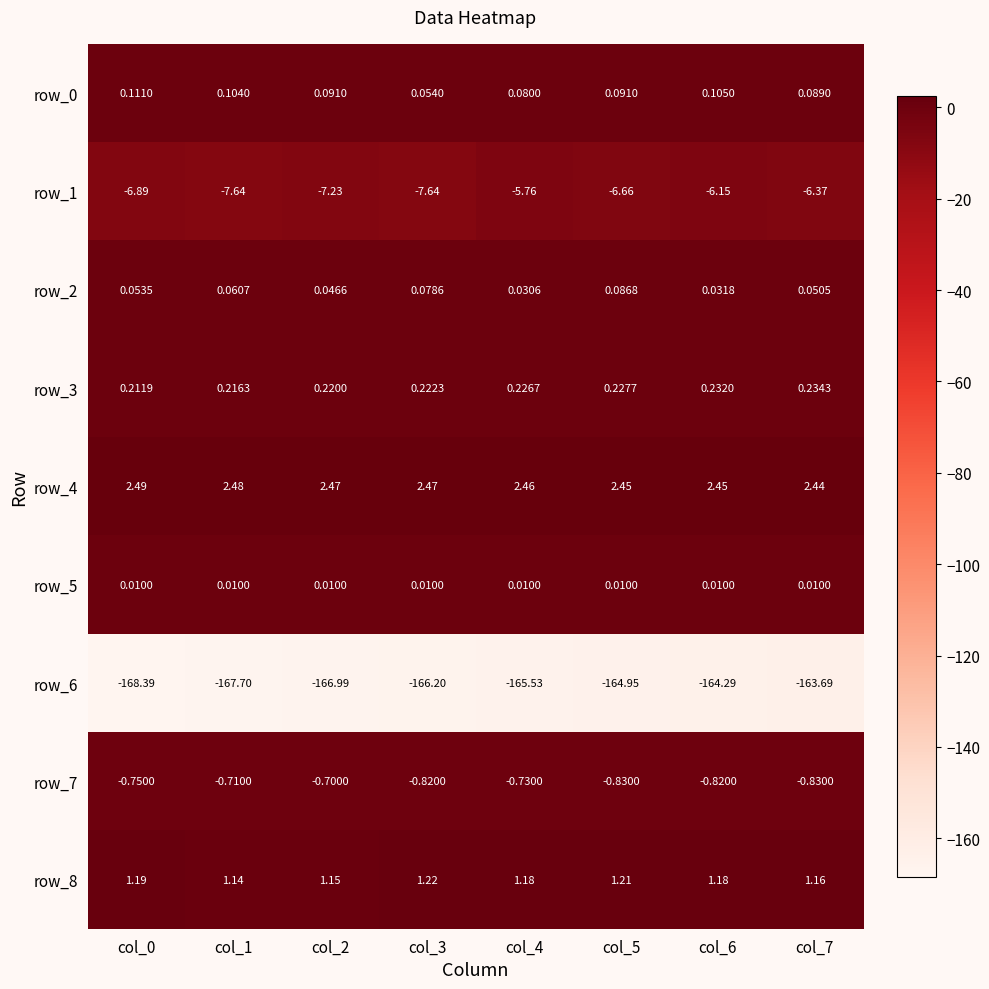

Is the value of row_2 at col_6 greater than the value of row_8 at col_7?

No